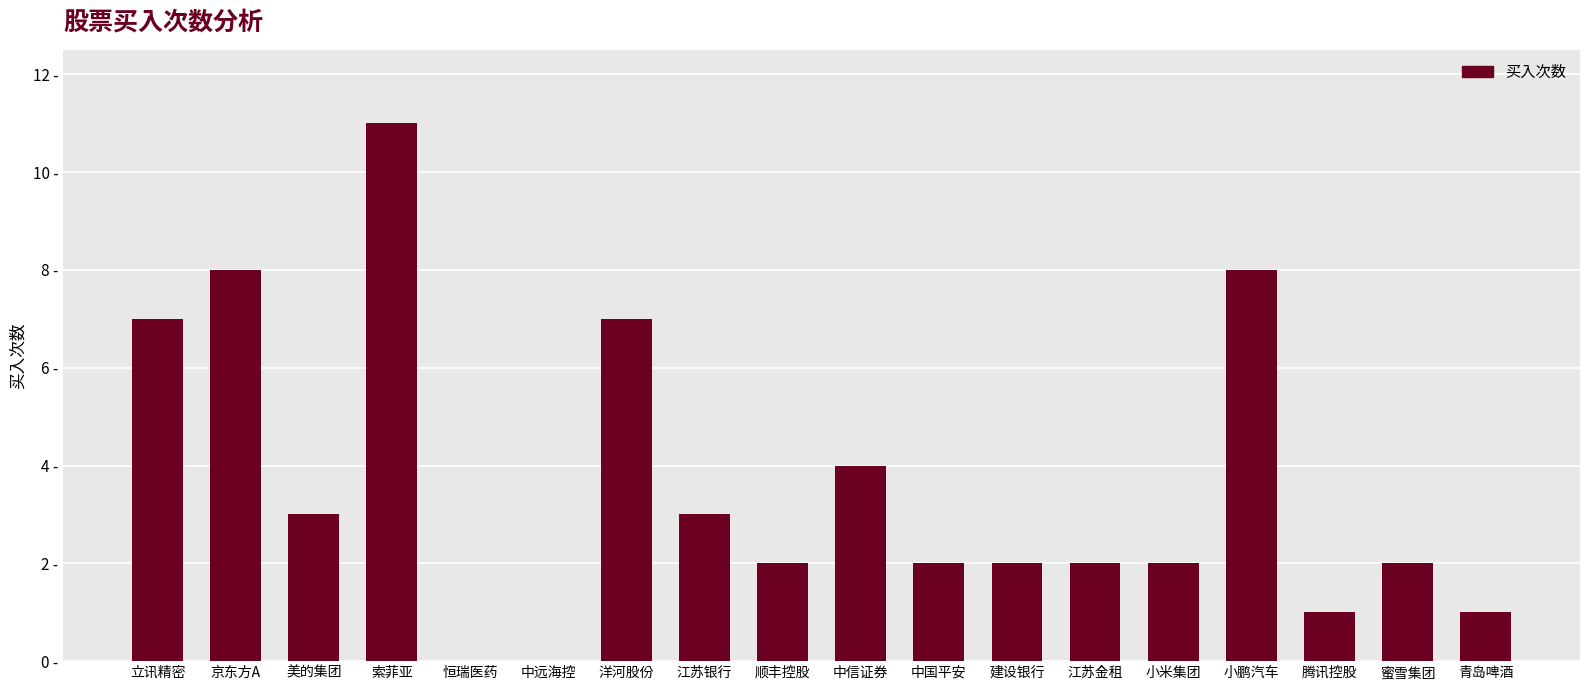

Rank the categories by value from highest to lowest.

索菲亚, 京东方A, 小鹏汽车, 立讯精密, 洋河股份, 中信证券, 美的集团, 江苏银行, 顺丰控股, 中国平安, 建设银行, 江苏金租, 小米集团, 蜜雪集团, 腾讯控股, 青岛啤酒, 恒瑞医药, 中远海控